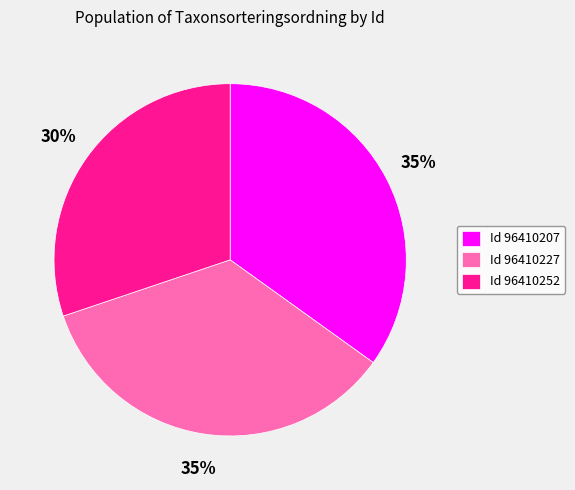

Approximately how many times larger is the value at Id 96410252 compared to Id 96410207?

0.9